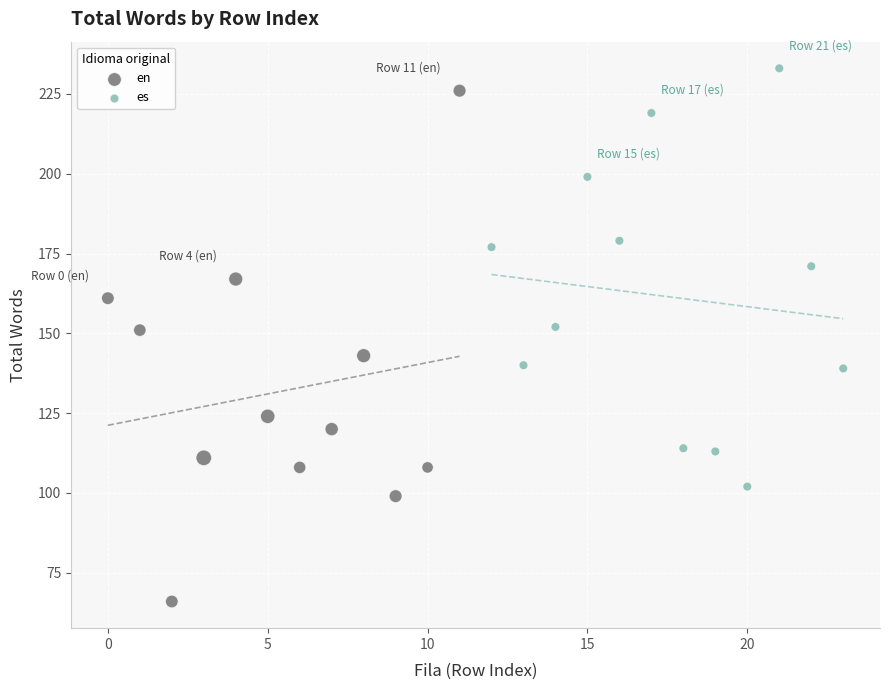

Which series reaches the minimum Y coordinate?

en